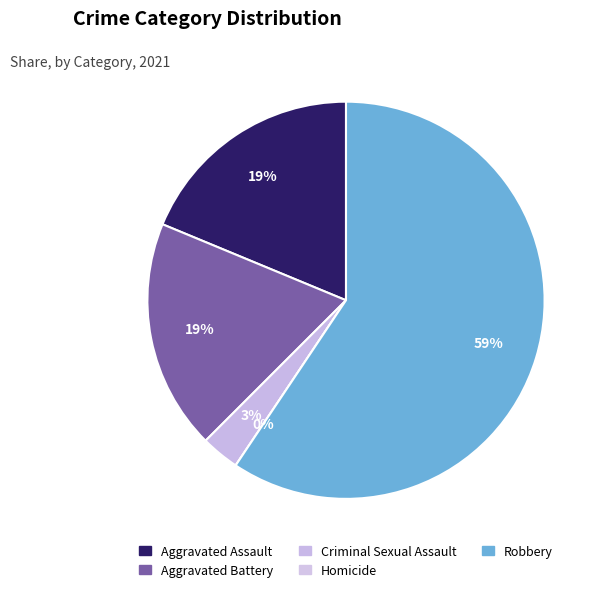

Which slice is the smallest?

Homicide